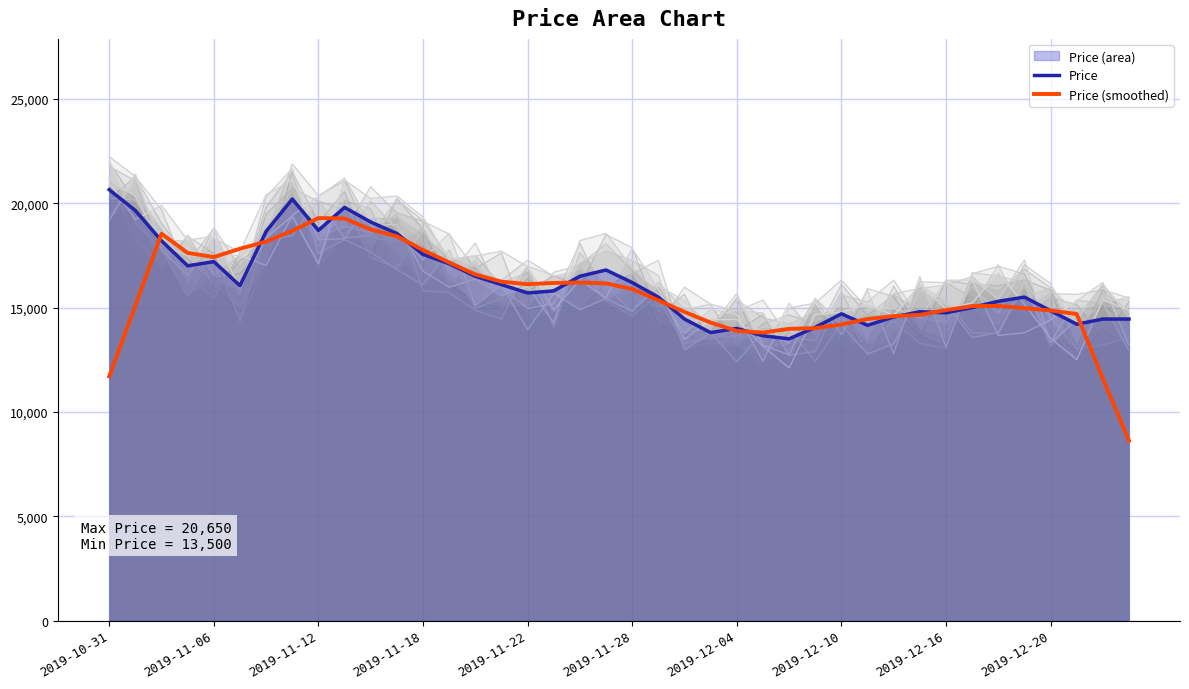

What is the sum of the Price (smoothed) values at 27 and 13?

31170